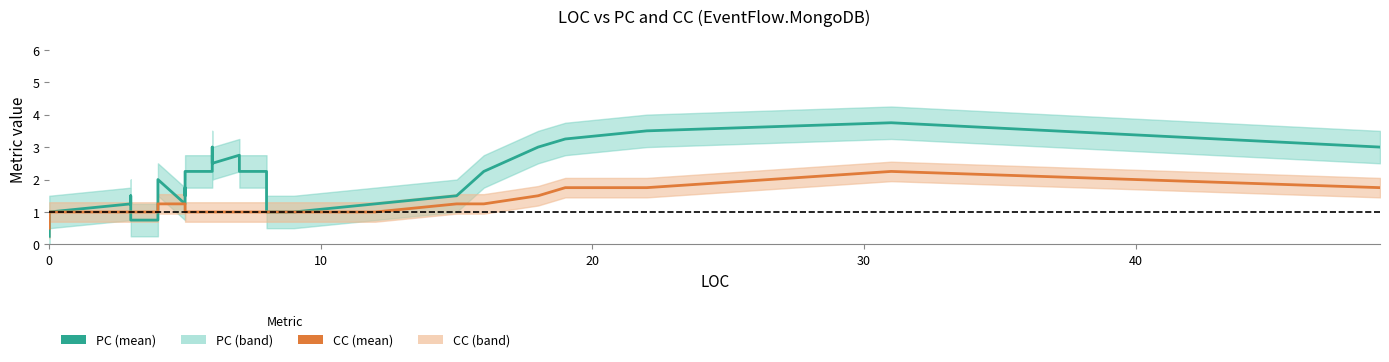

What is the highest value of the CC series?

2.2